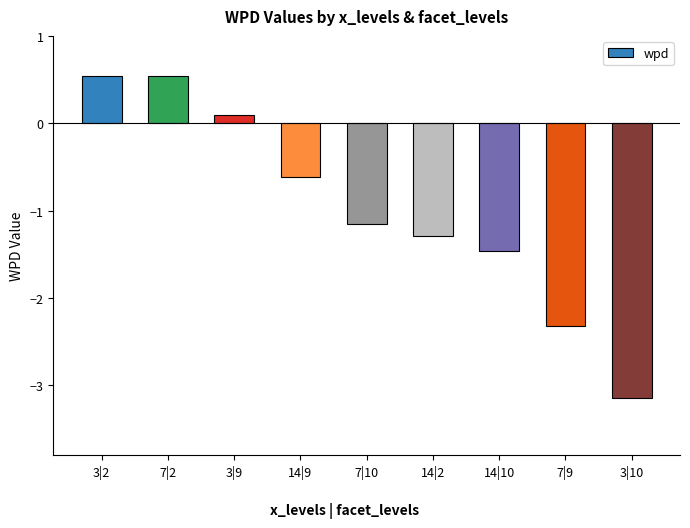

What is the smallest value displayed?

-3.1